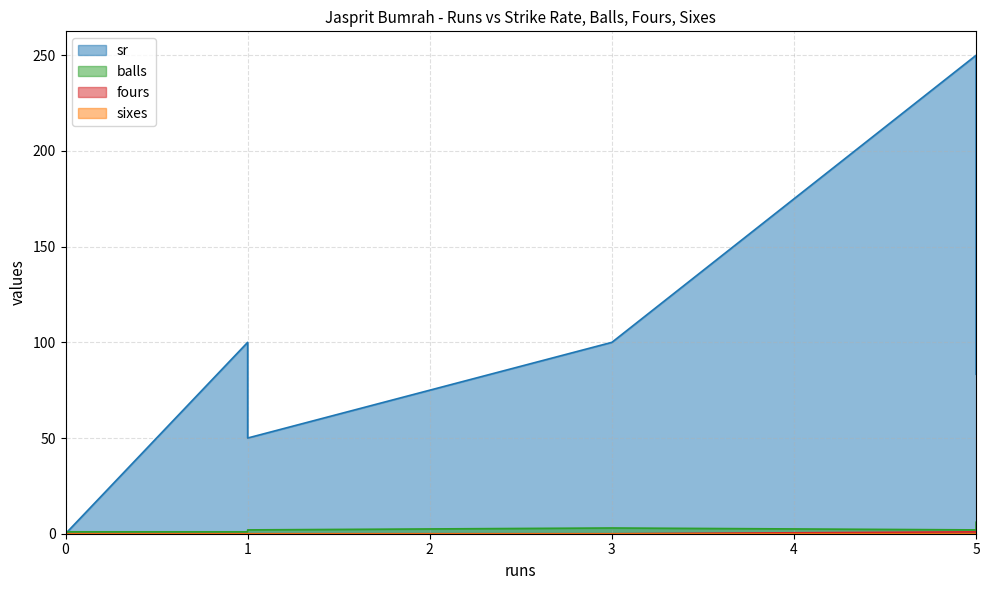

How many values in fours are above zero?

2